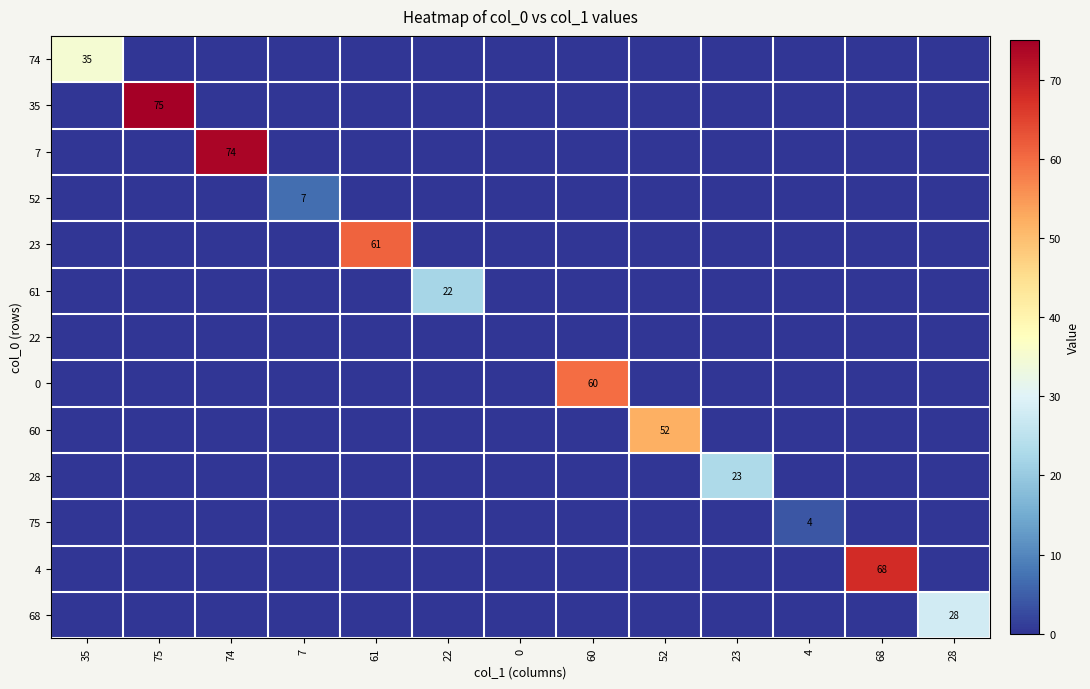

The value of 68 at 28 is 28. True or false?

True